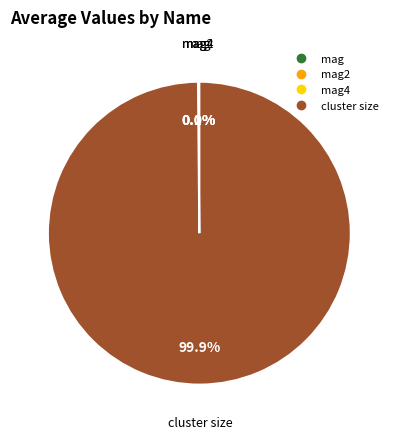

Is there any slice that represents more than half of the pie?

Yes